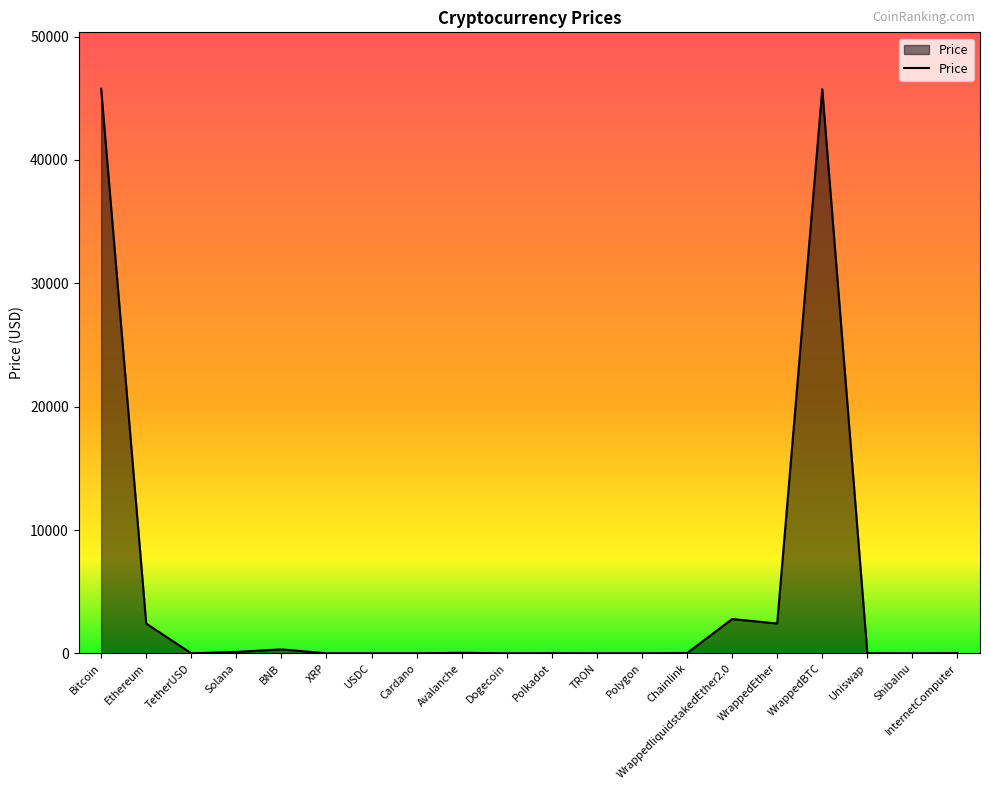

What is the difference between the maximum and minimum values?

45773.3